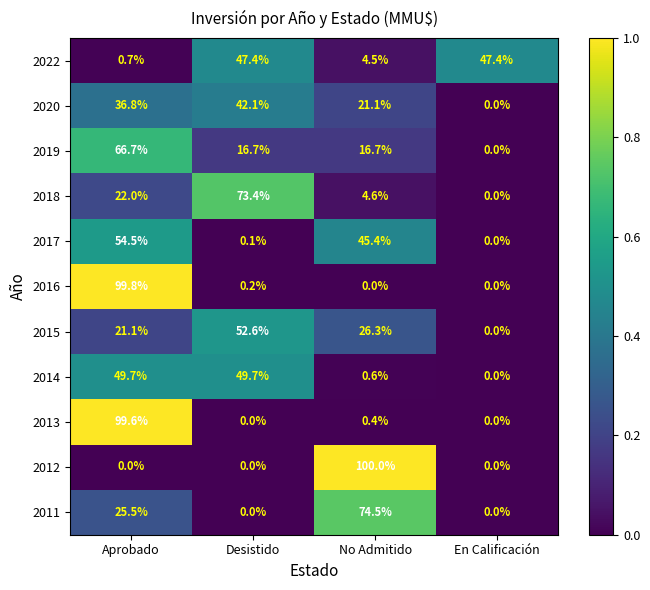

How many data points in 2017 are above 45?

2